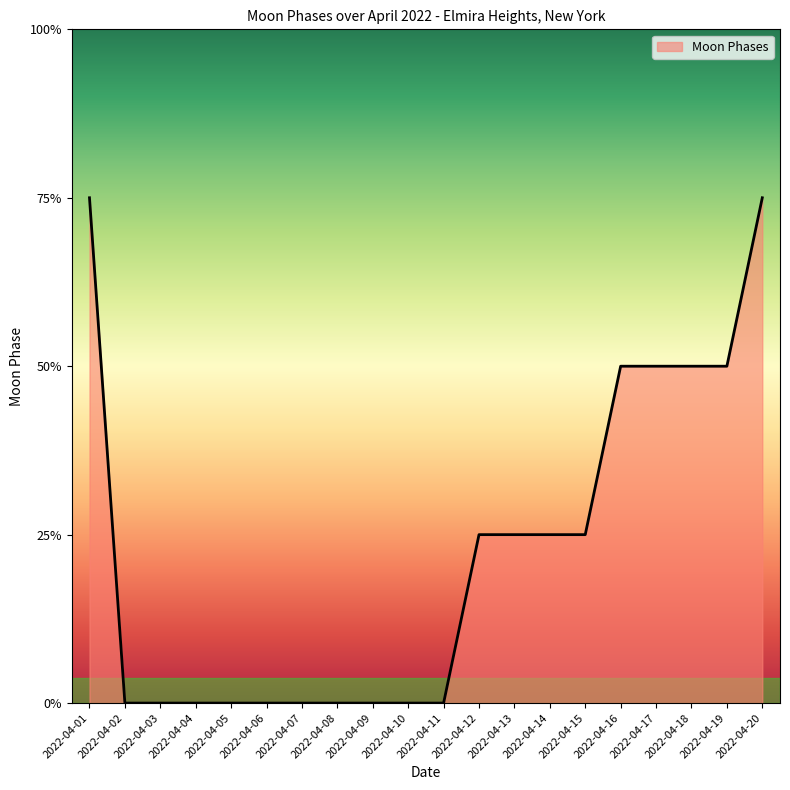

Does the chart display data point markers on the line(s)?

No